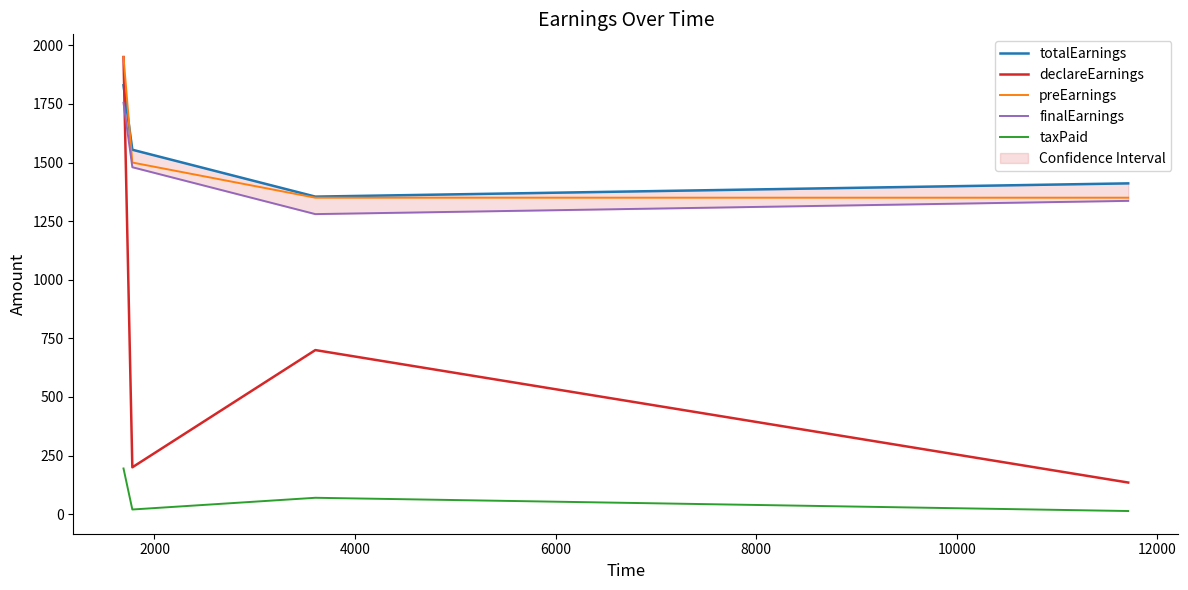

True or false: preEarnings and finalEarnings cross at least once.

False